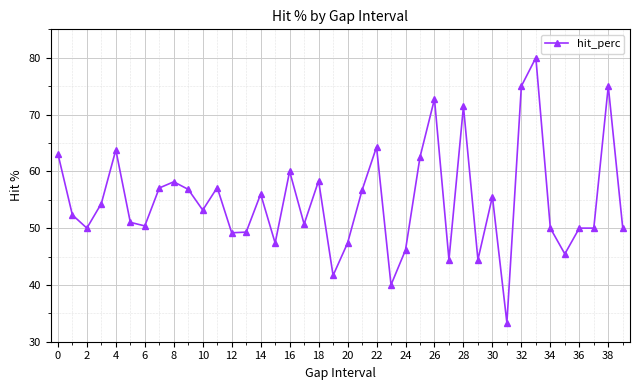

What is the greatest value displayed?

80.0